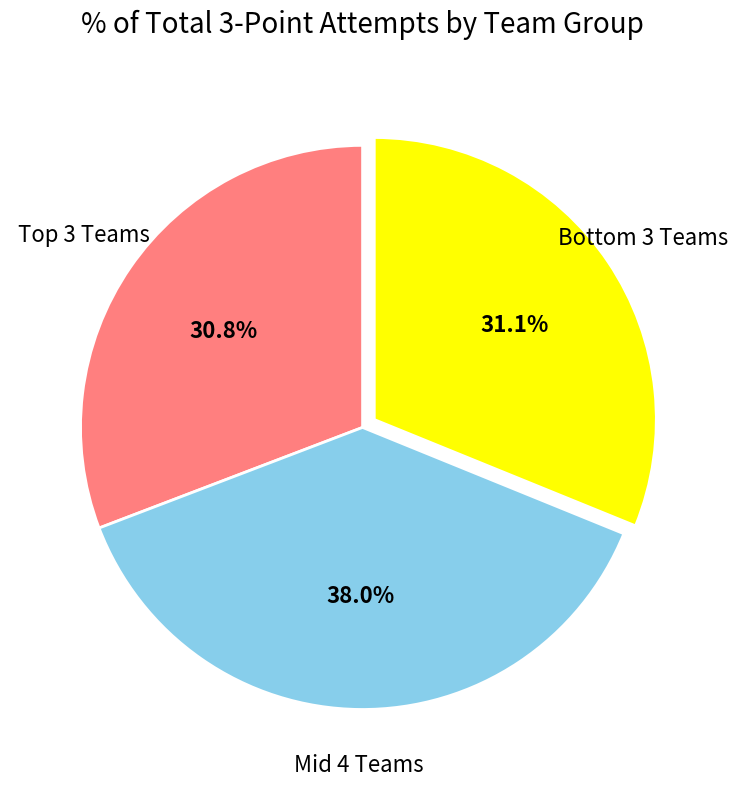

How much of the chart is everything except Mid 4 Teams?

62.0%